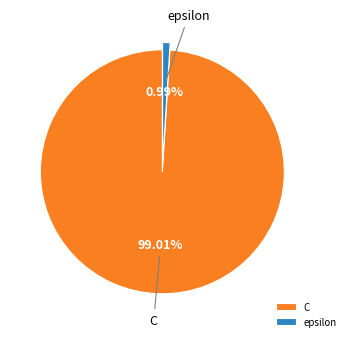

How many slices are in this pie chart?

2